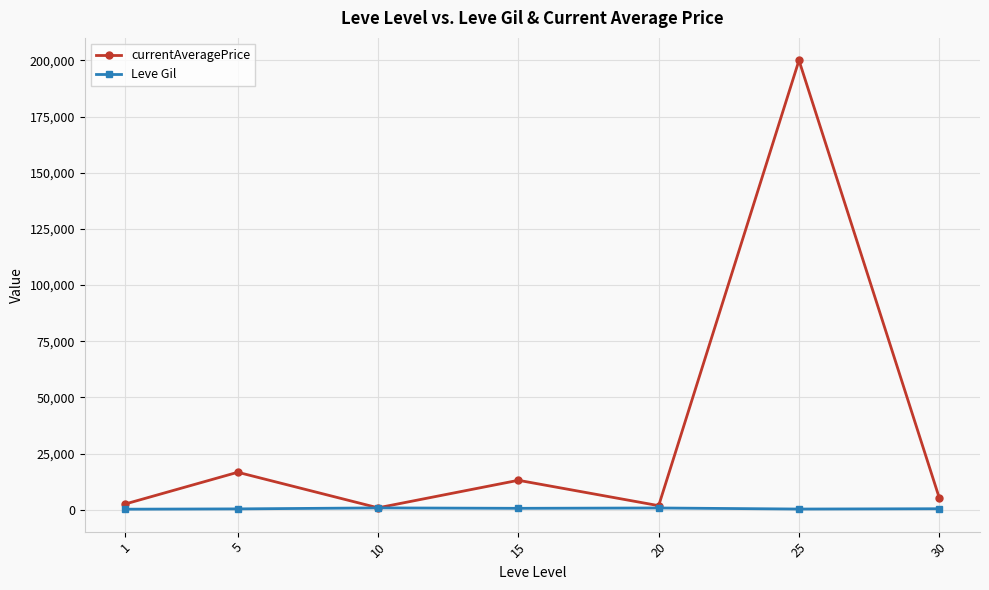

What is the minimum value shown in the chart?

232.5